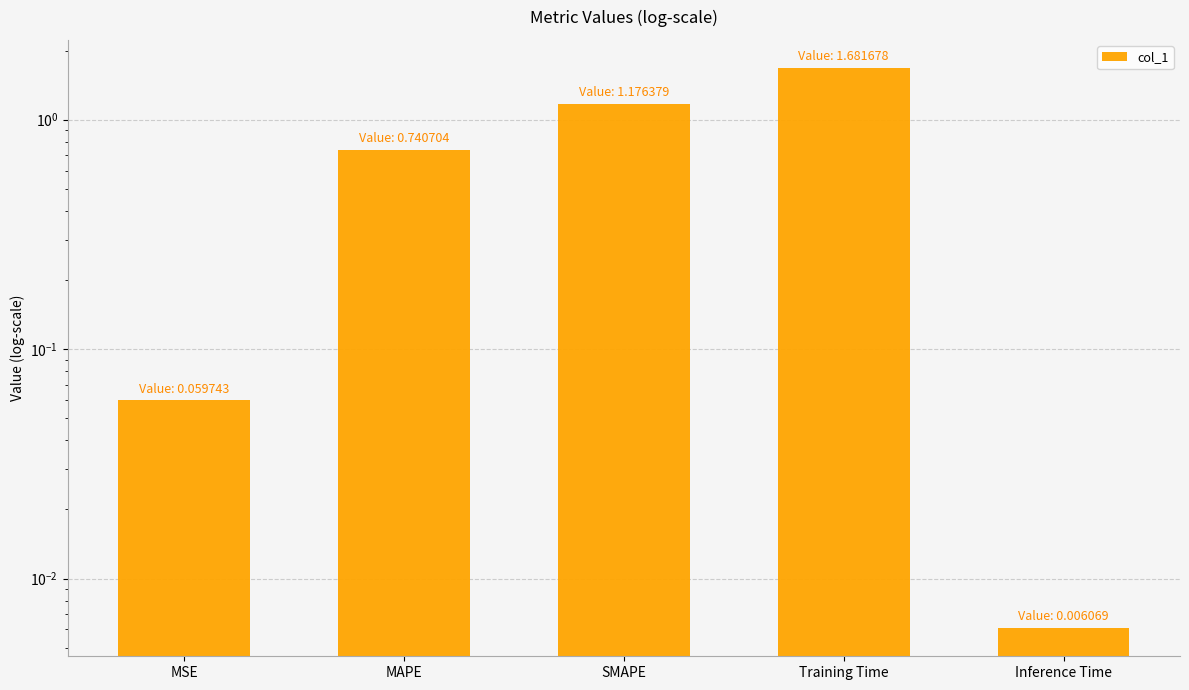

Does the chart contain stacked bars?

No